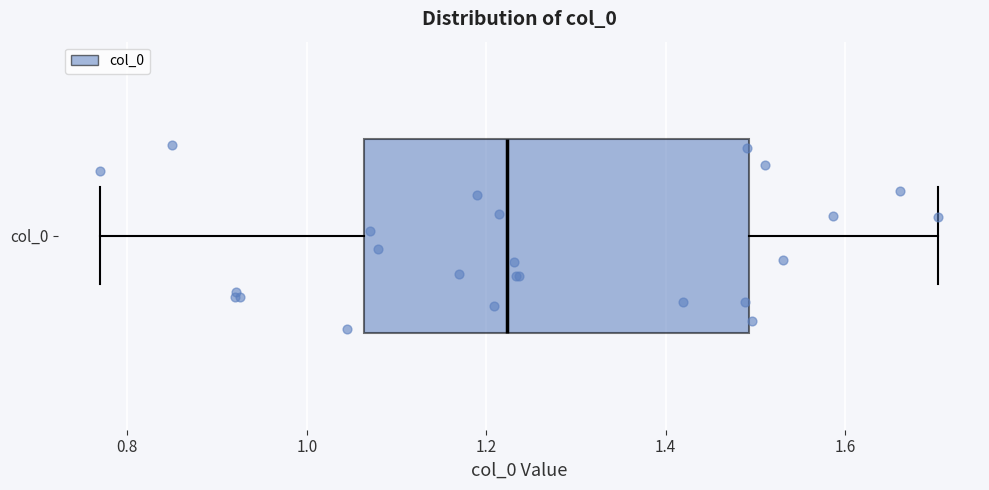

Transcribe this box plot: give where the median line is, the range the box spans, and where the two whiskers end, as read against the x-axis. The values are not printed on the chart, so give them approximately, as read against the axis.

median 1.22, box 1.06 to 1.50, whiskers 0.76 to 1.70